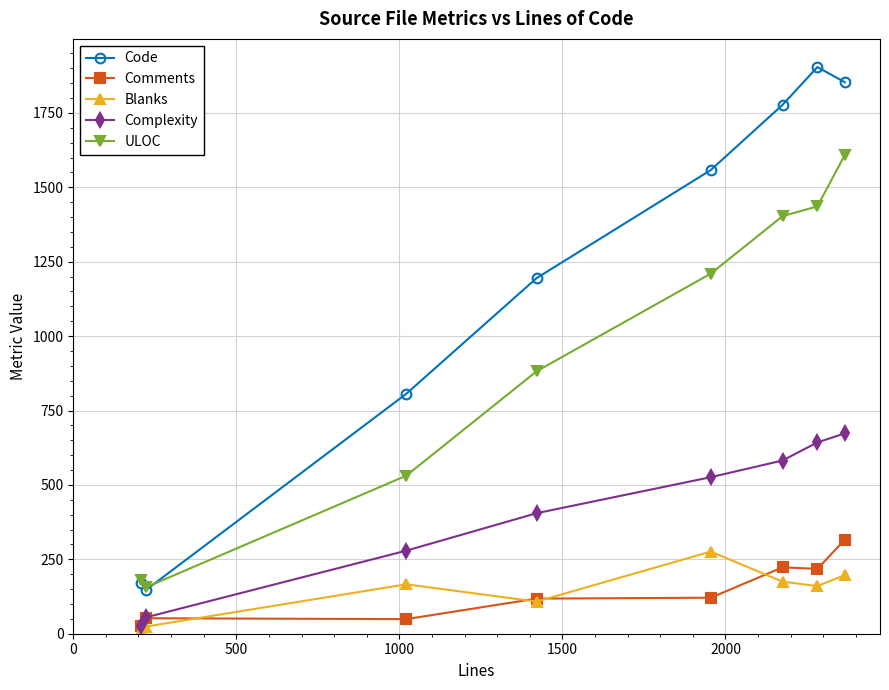

Which series has the largest total across all categories?

Code